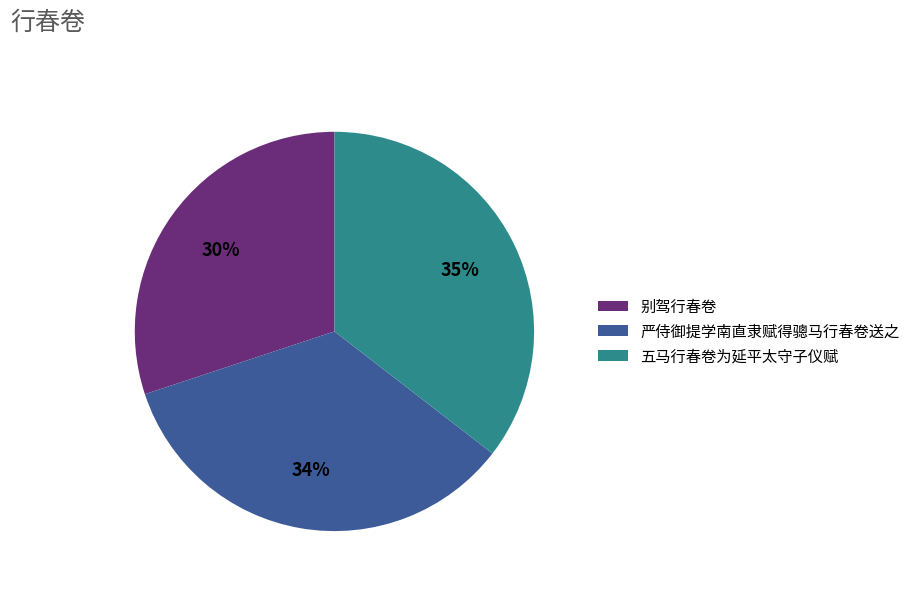

Approximately how many times larger is the value at 严侍御提学南直隶赋得骢马行春卷送之 compared to 五马行春卷为延平太守子仪赋?

1.0